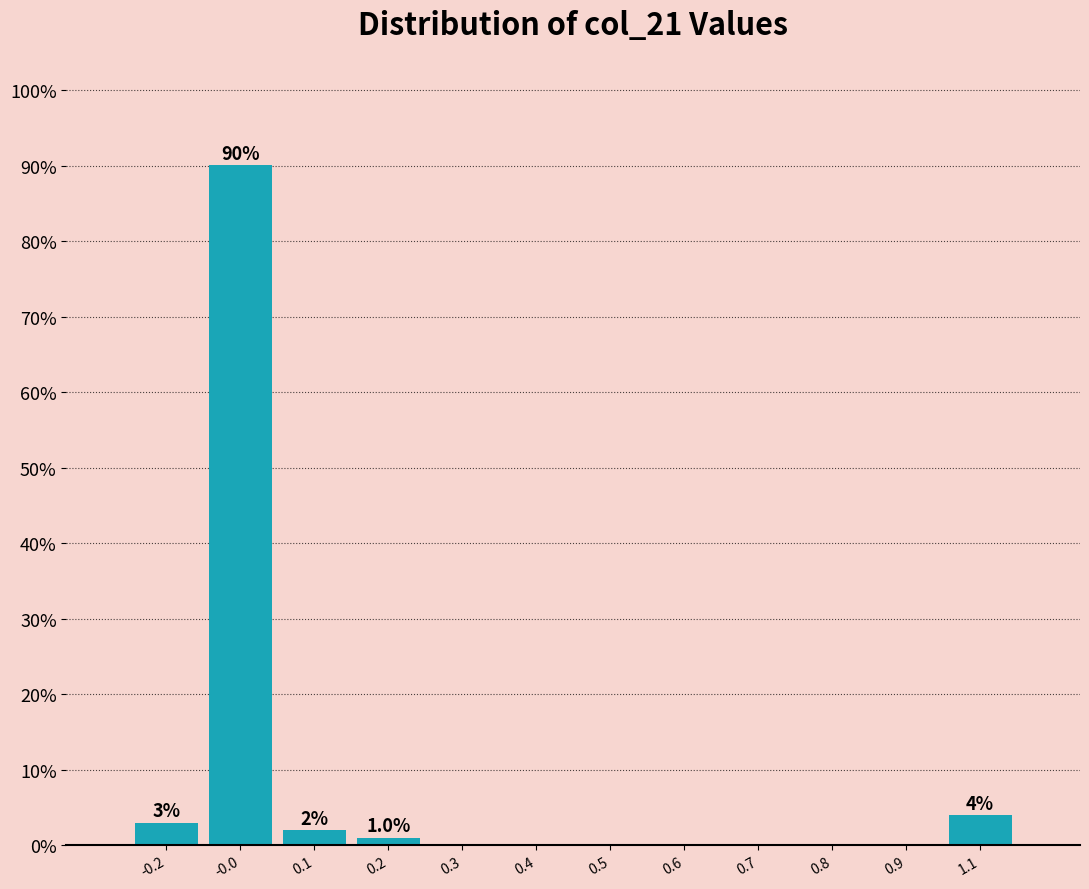

Reading right to left, transcribe all the data shown in this chart.

1.1=4.0	0.9=0.0	0.8=0.0	0.7=0.0	0.6=0.0	0.5=0.0	0.4=0.0	0.3=0.0	0.2=1.0	0.1=2.0	-0.0=90.1	-0.2=3.0